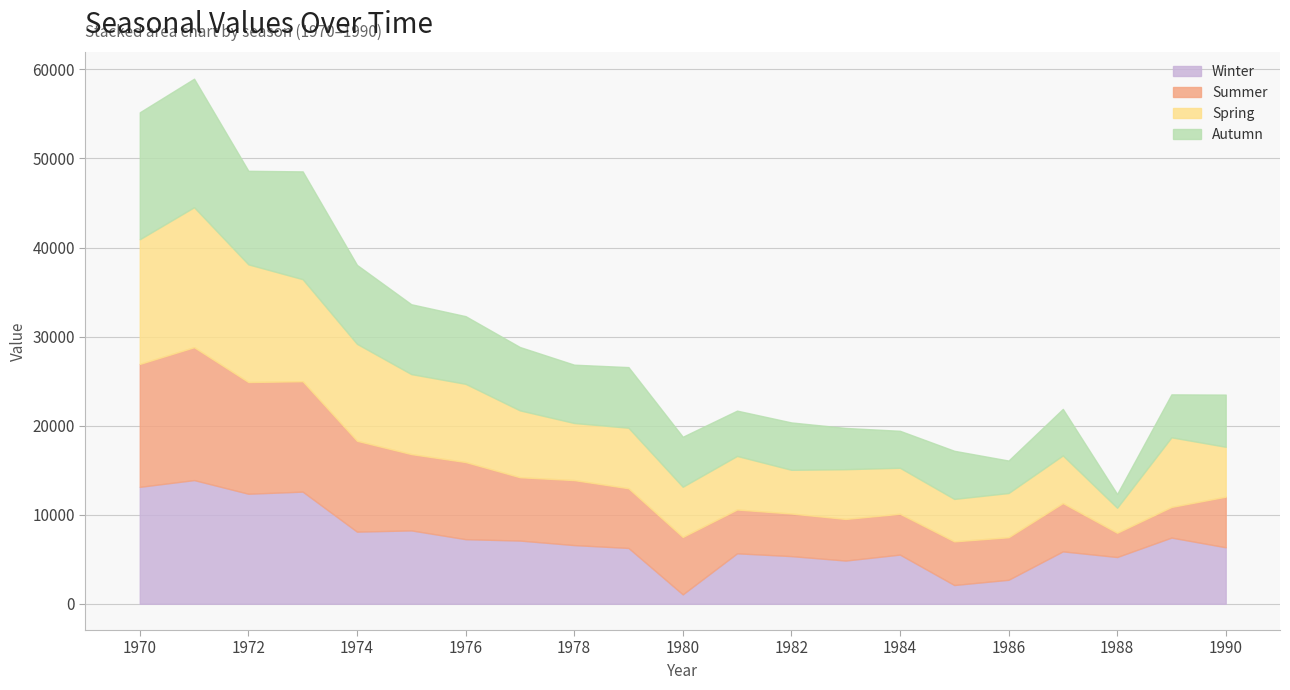

Is the value of Winter at 1984 greater than the value of Spring at 1987?

No